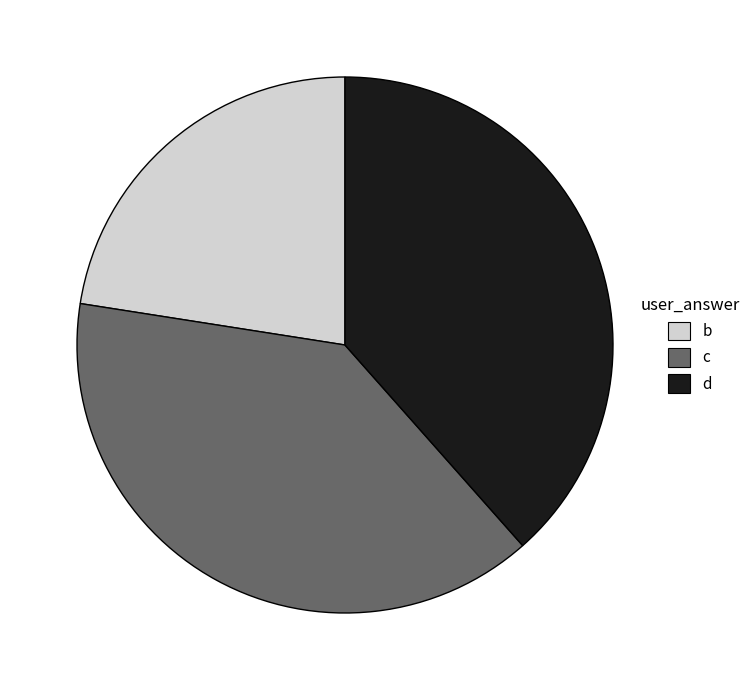

Is the sum of b and d greater than half?

Yes